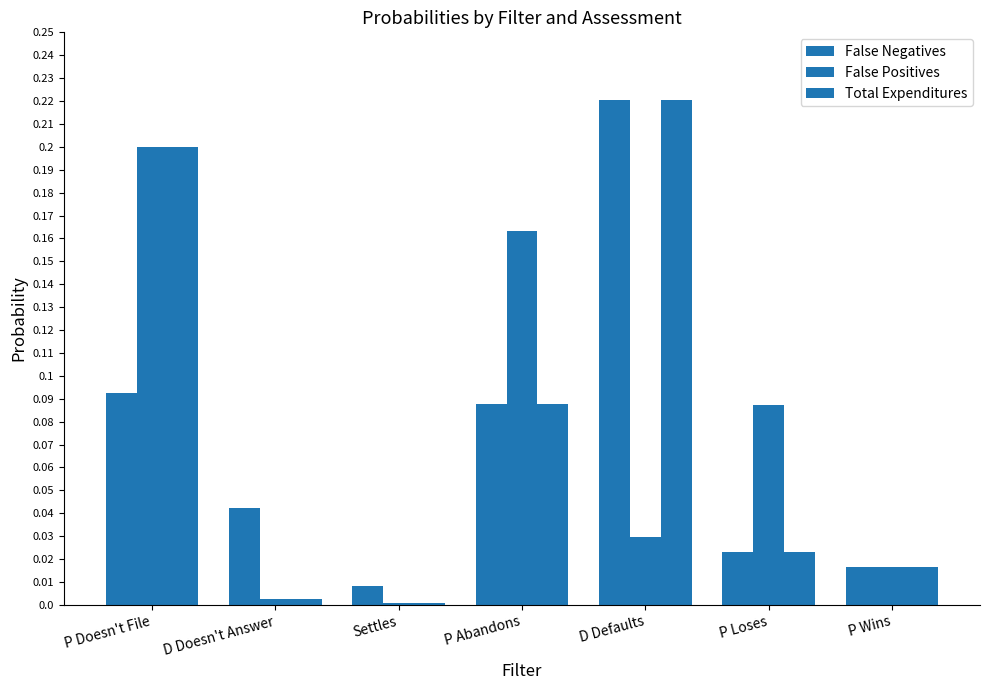

Are the bars grouped side by side (vs. stacked)?

Yes